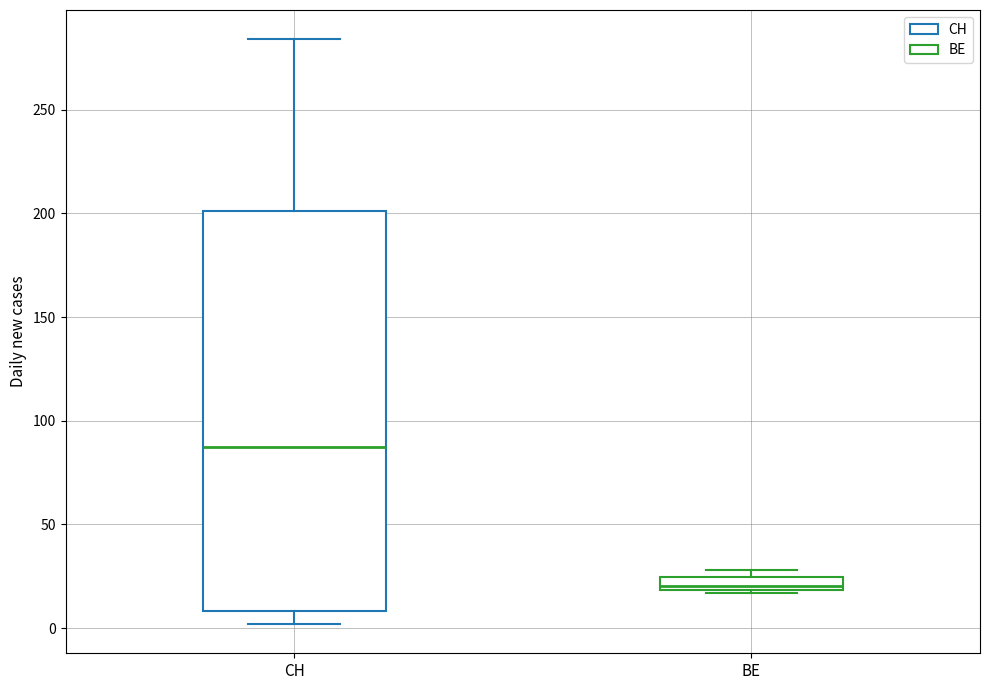

Where does the lower whisker of the box for CH end on the y-axis? The values are not printed on the chart, so give them approximately, as read against the axis.

0